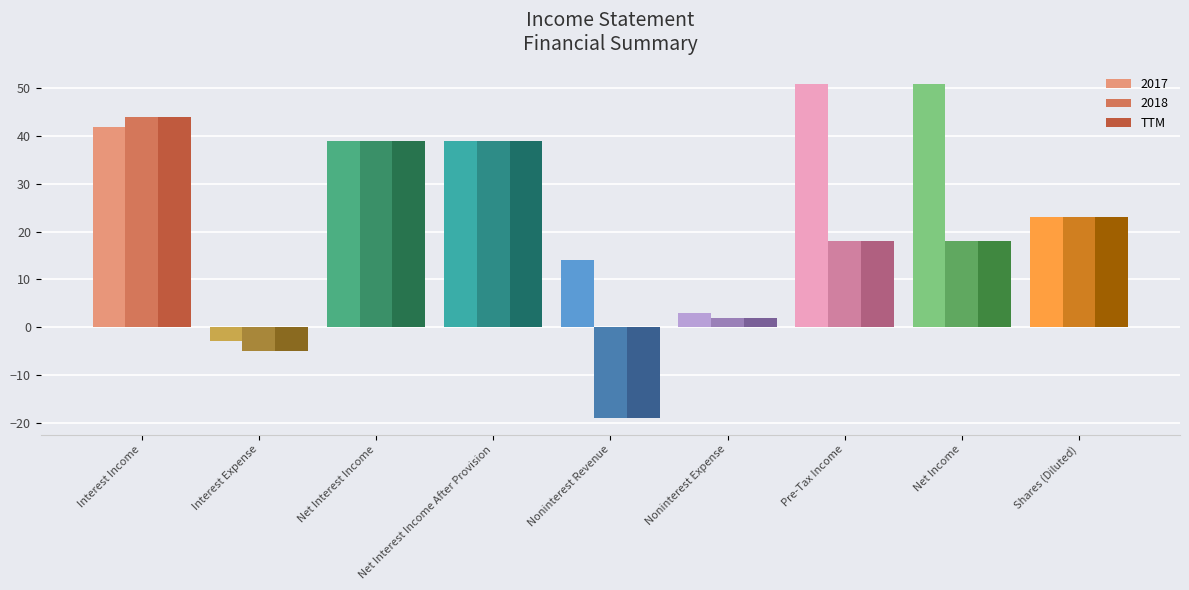

What is the spread (max minus min) of values at Net Income?

33